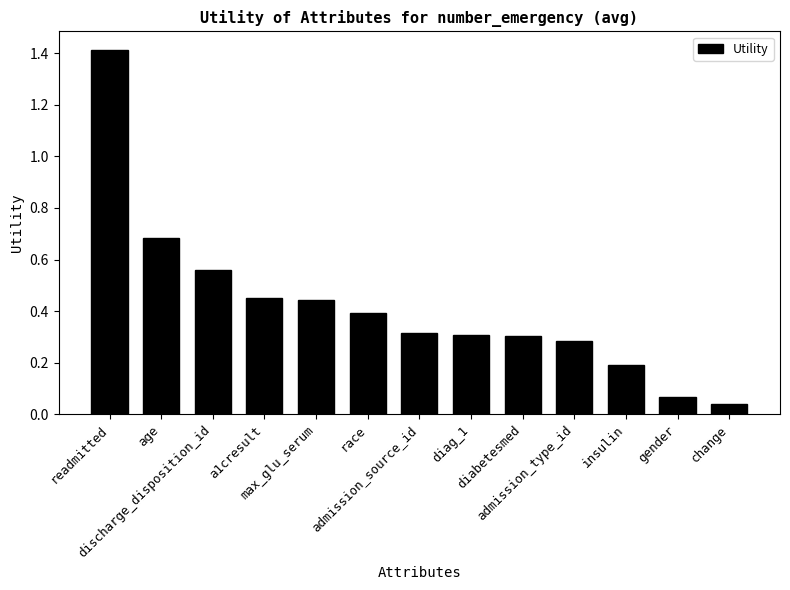

What is the difference between the values at admission_source_id and discharge_disposition_id?

0.2